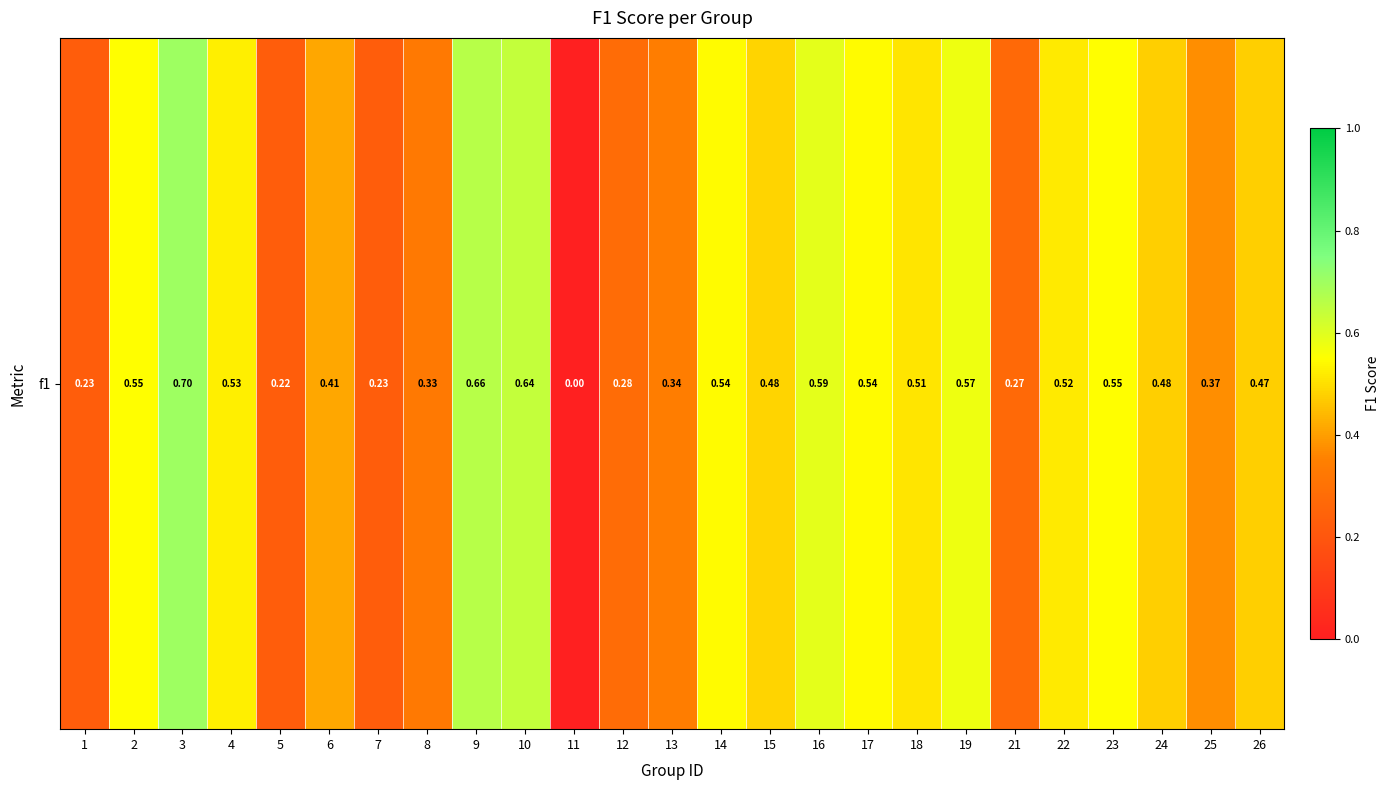

Reading right to left, extract all data points from this chart.

0.5	0.4	0.5	0.5	0.5	0.3	0.6	0.5	0.5	0.6	0.5	0.5	0.3	0.3	0.0	0.6	0.7	0.3	0.2	0.4	0.2	0.5	0.7	0.5	0.2